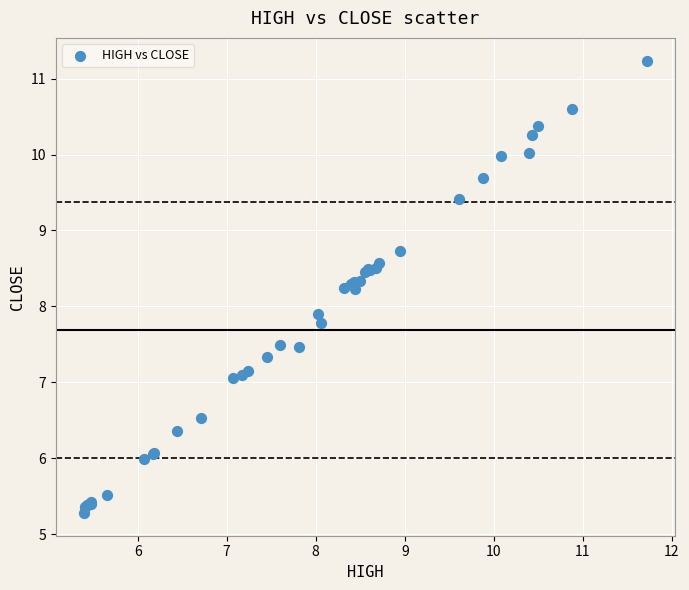

What Y value in the scatter plot is closest to 8?

7.9